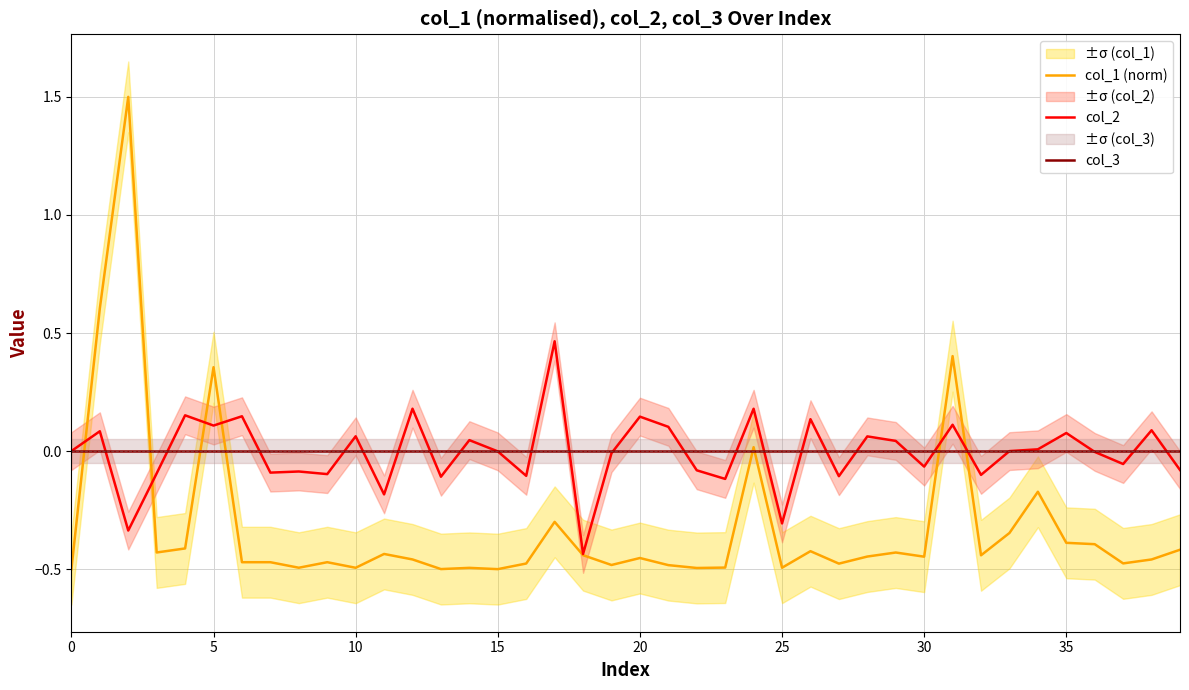

The col_1 (norm) series shows -0.3 at 21. True or false?

False